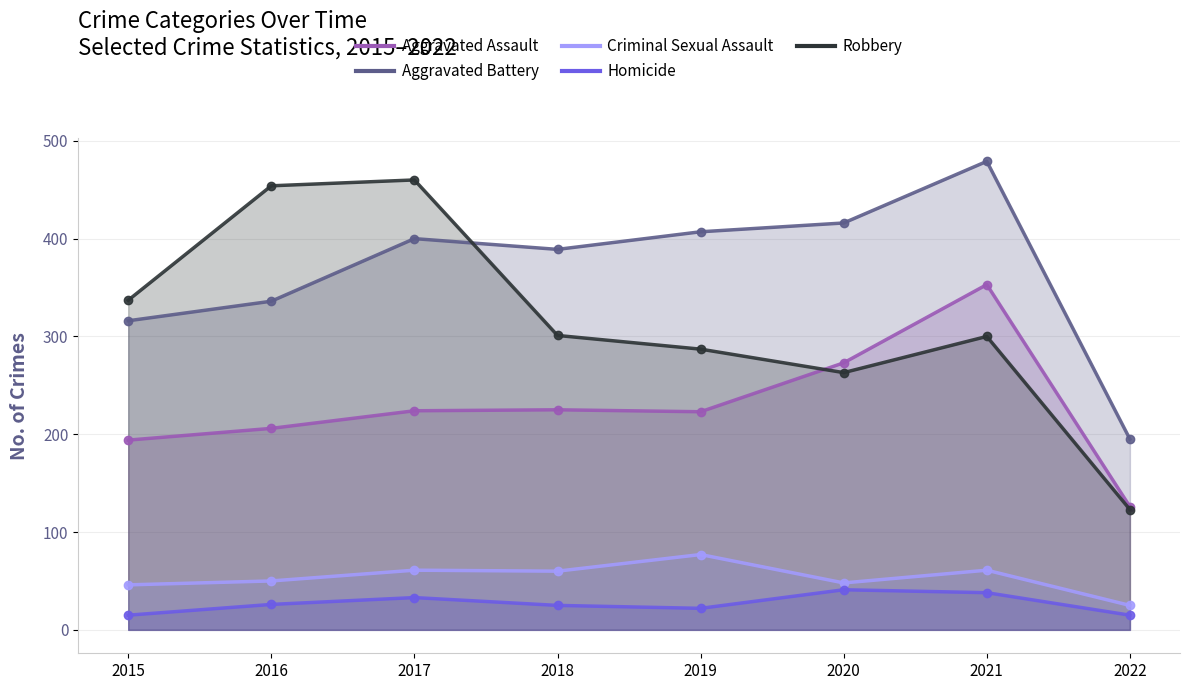

Does the chart have visible grid lines?

Yes